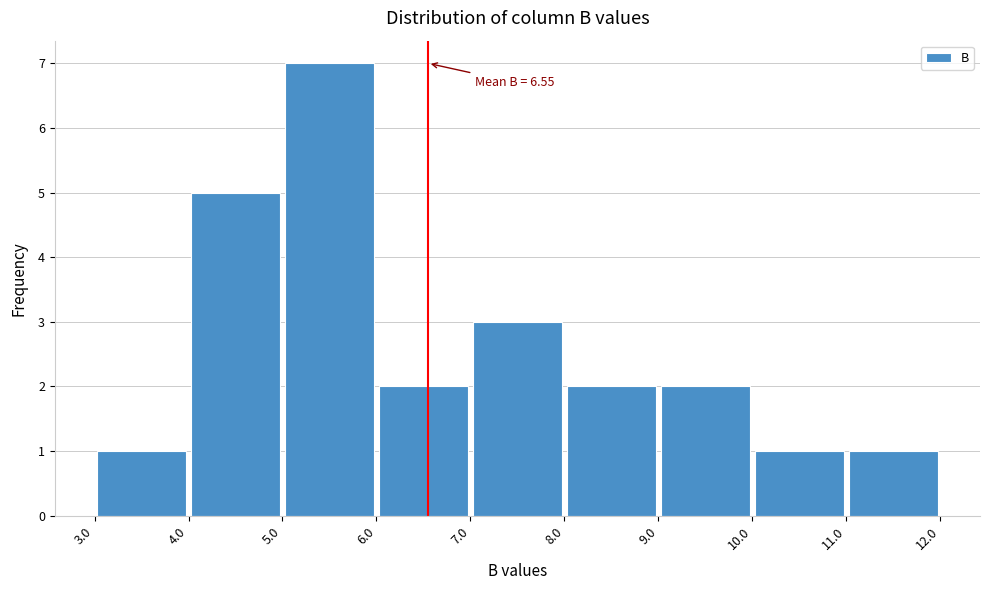

Over which range of the x-axis is the bar tallest?

5.0 to 6.0